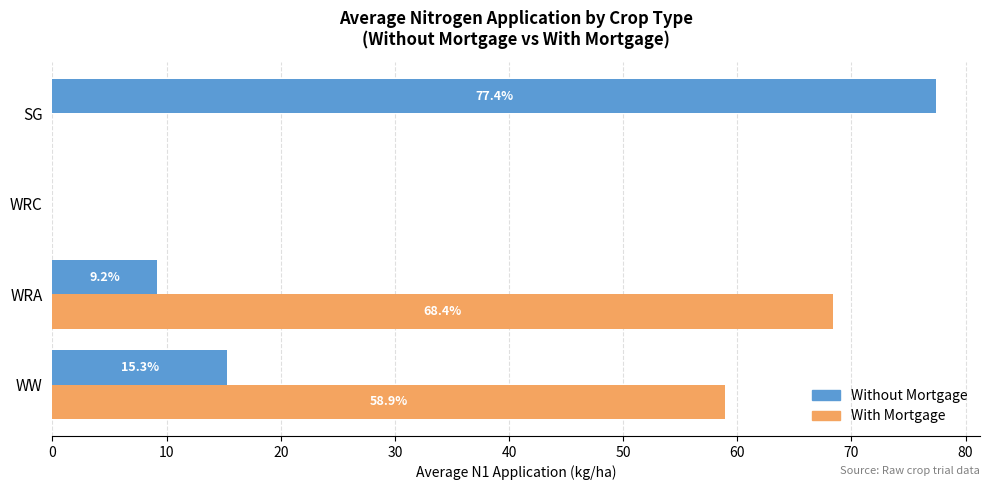

Between WW and WRC, which series saw the biggest shift?

With Mortgage